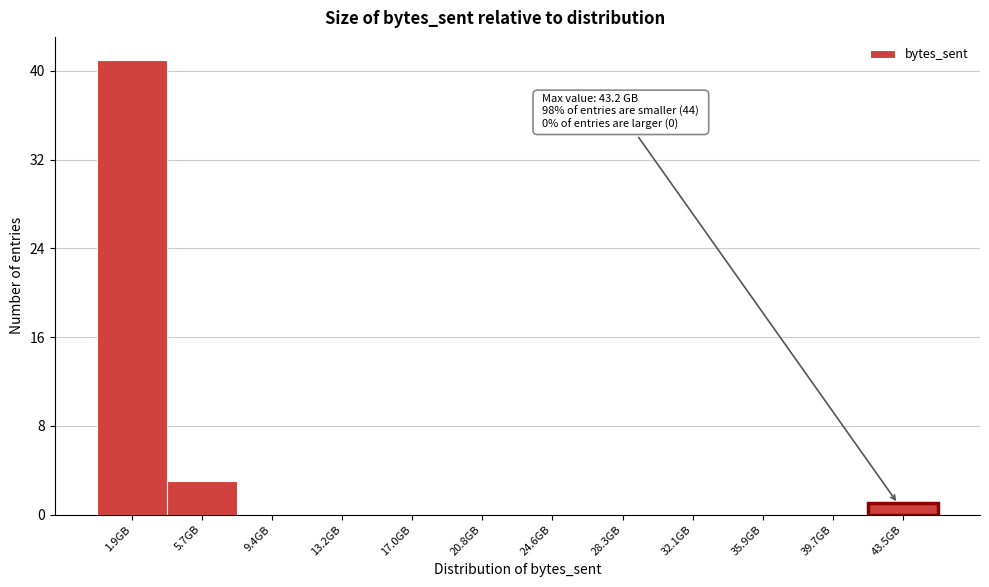

Which range on the x-axis has the tallest bar?

0.0 to 4.0